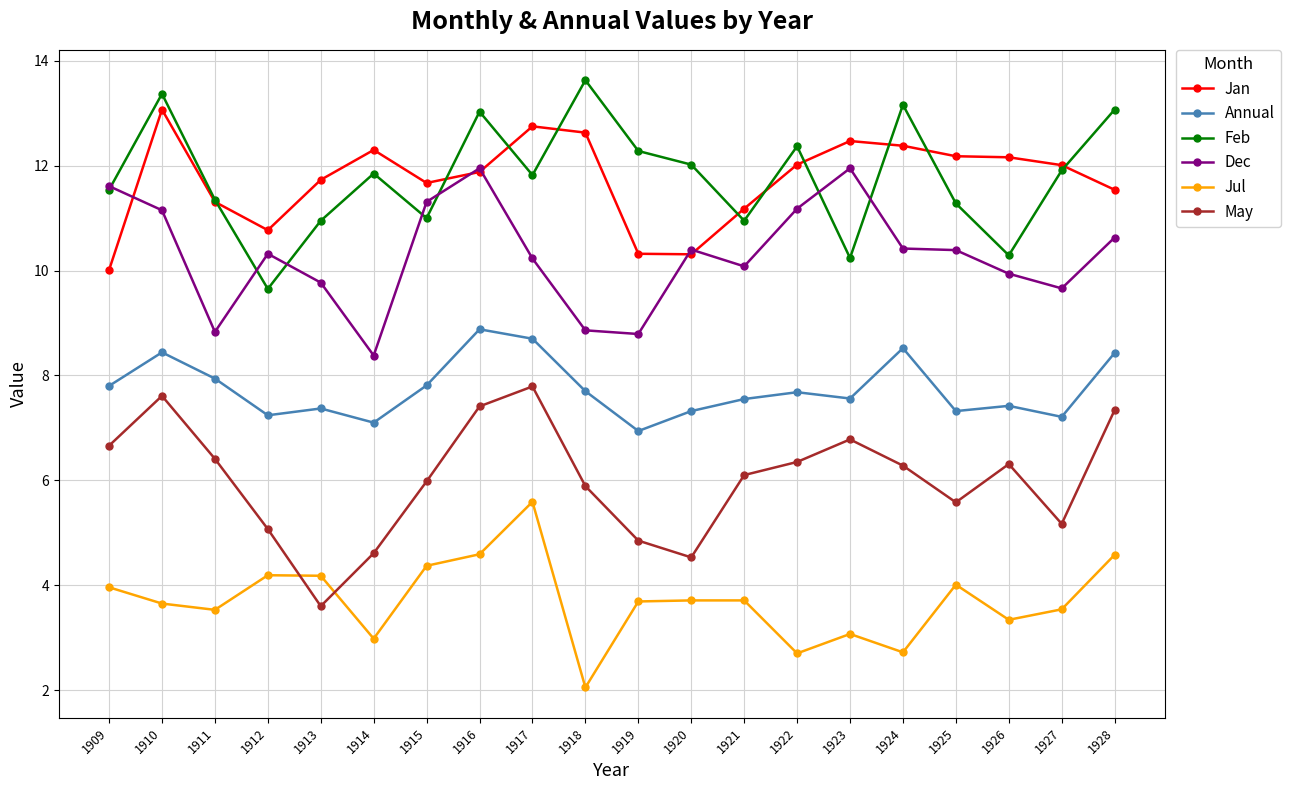

True or false: Annual and Feb cross at least once.

False